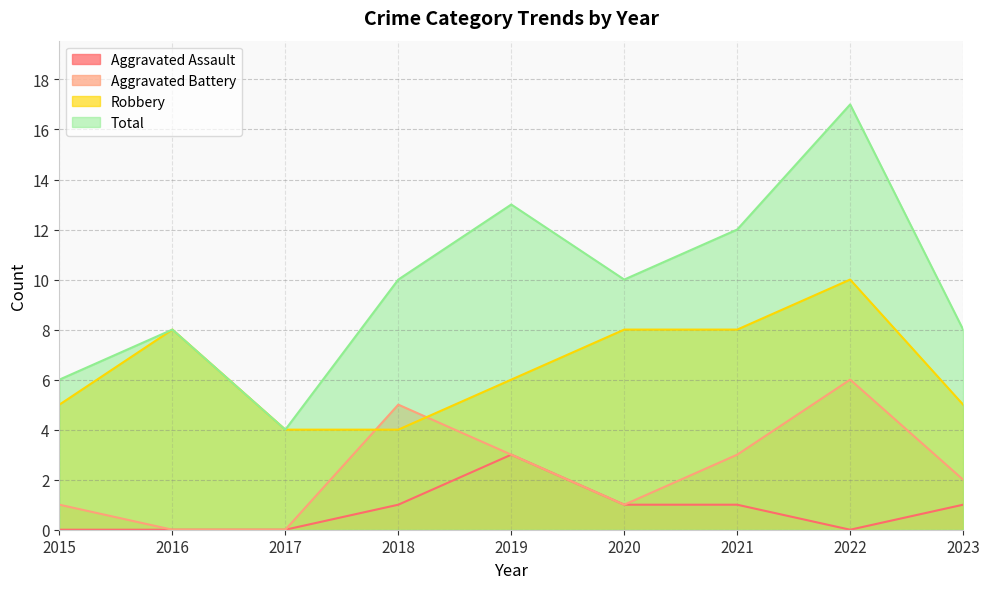

The value of Robbery at 2018 is 4. True or false?

True